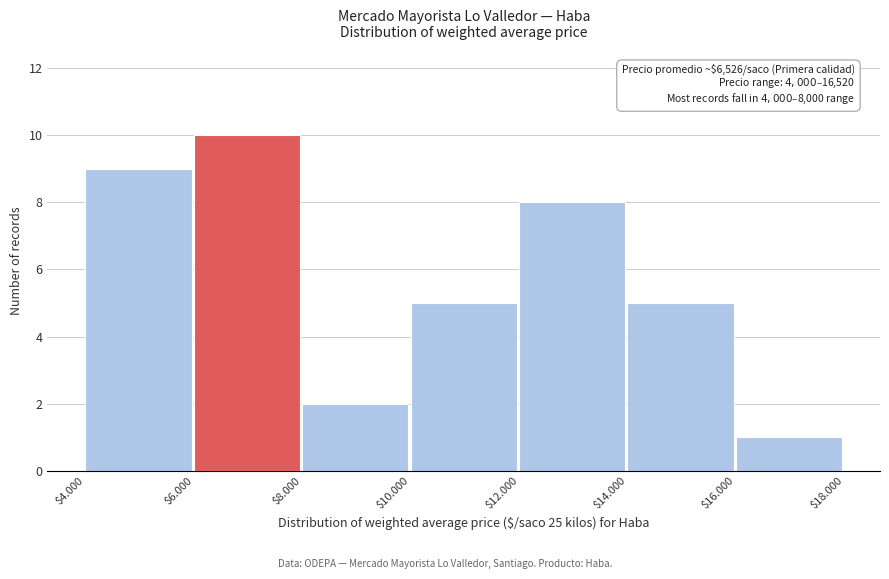

Reading right to left, list all the values displayed in this chart.

1	5	8	5	2	10	9